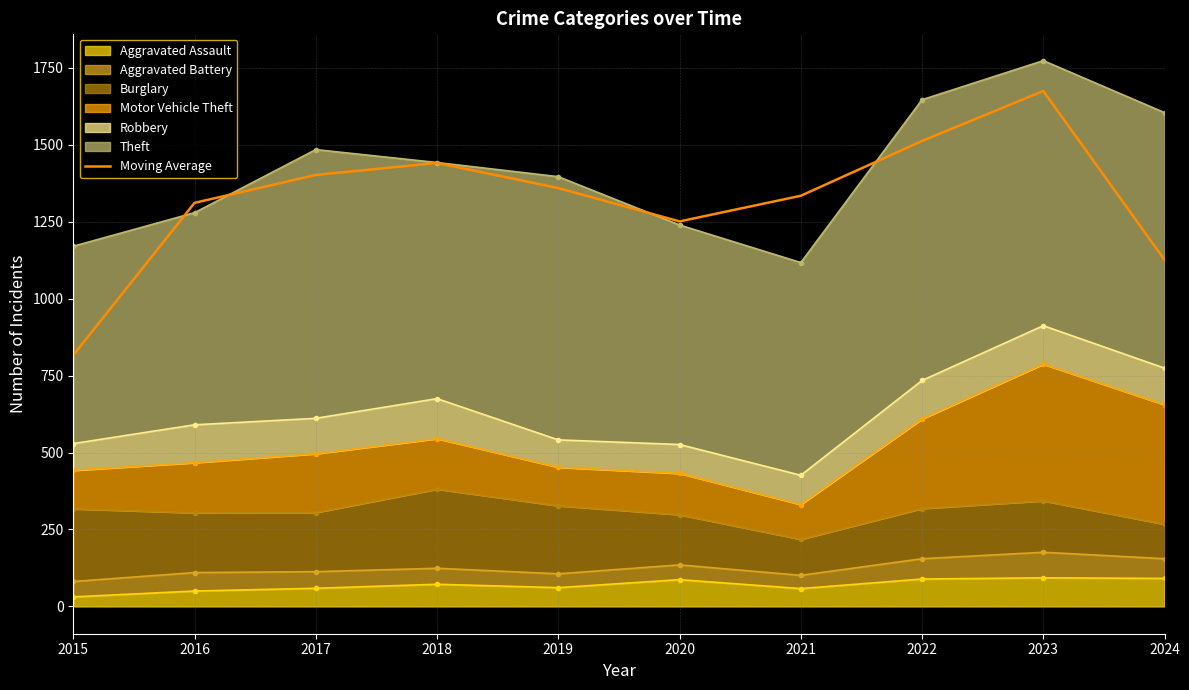

Between 2023 and 2020, which is larger?

2023